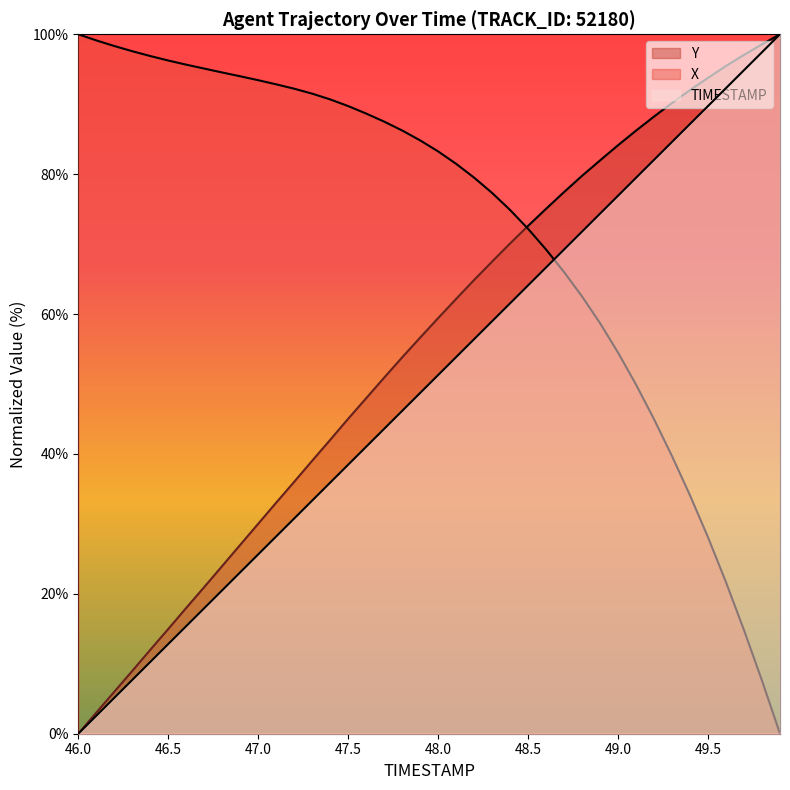

True or false: X has more than 0 points higher than both neighbors.

False